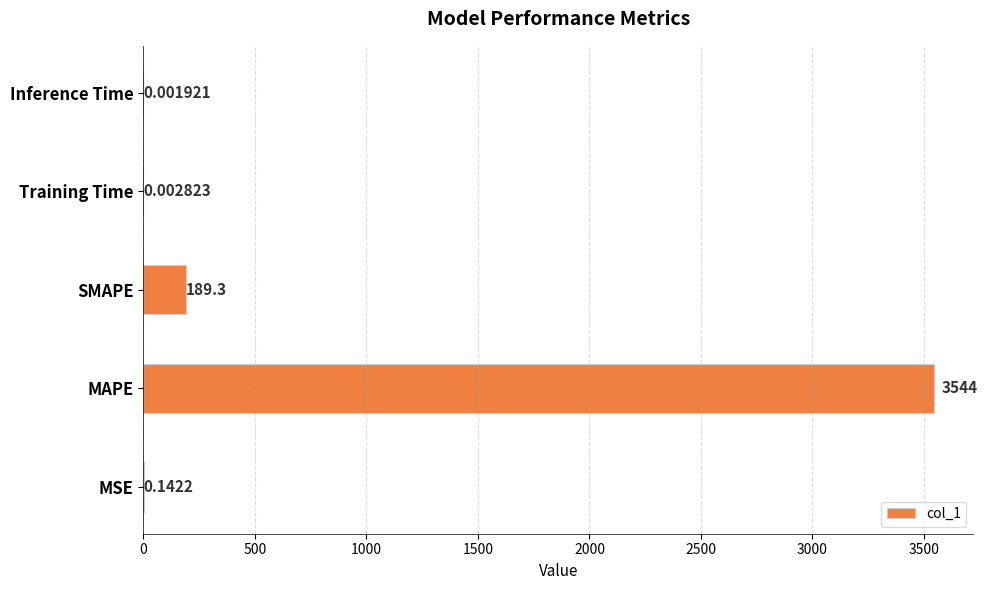

What is the change in value from SMAPE to Inference Time?

-189.3